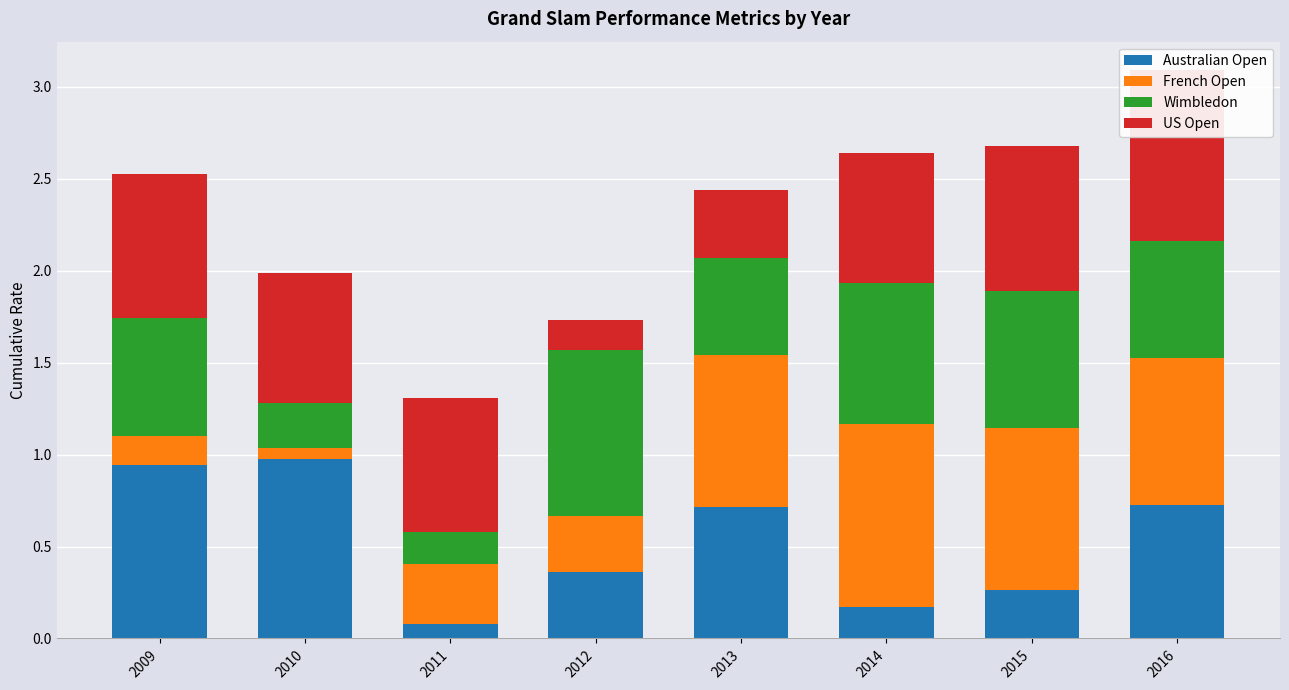

What is the total value across all series at 2012?

1.7